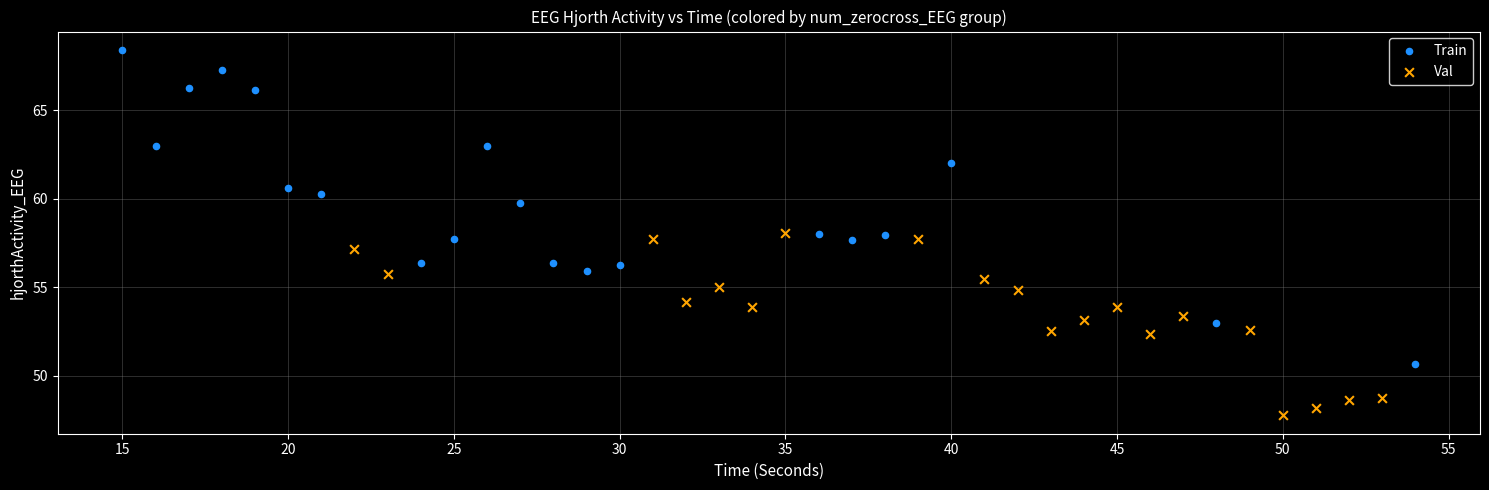

Which series reaches the minimum Y coordinate?

Val